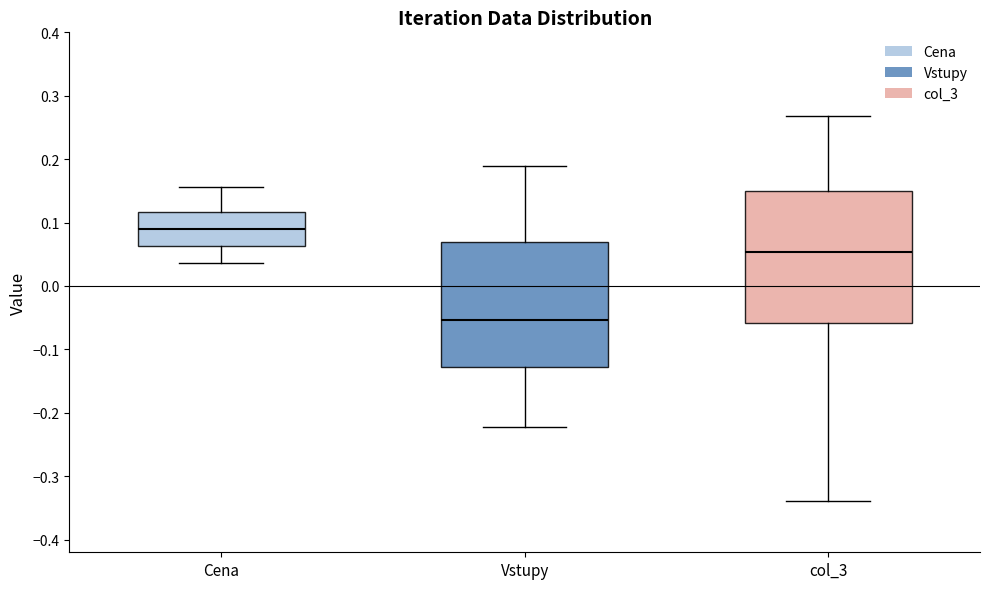

Reading left to right, read every box against the y-axis: the position of its median line, the range the box covers, and the ends of its whiskers. The values are not printed on the chart, so give them approximately, as read against the axis.

Cena: median 0.09, box 0.06 to 0.12, whiskers 0.04 to 0.16
Vstupy: median -0.05, box -0.13 to 0.07, whiskers -0.22 to 0.19
col_3: median 0.05, box -0.06 to 0.15, whiskers -0.34 to 0.27